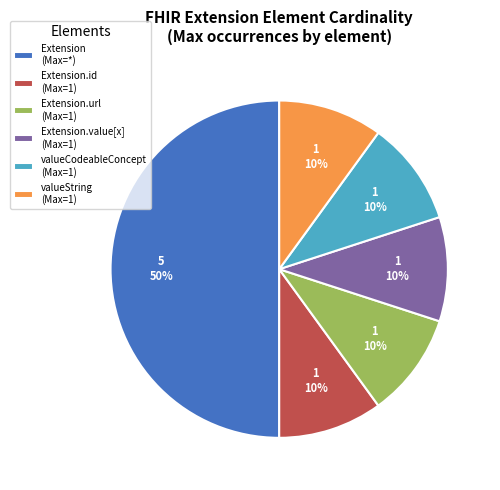

How many slices are in this pie chart?

6